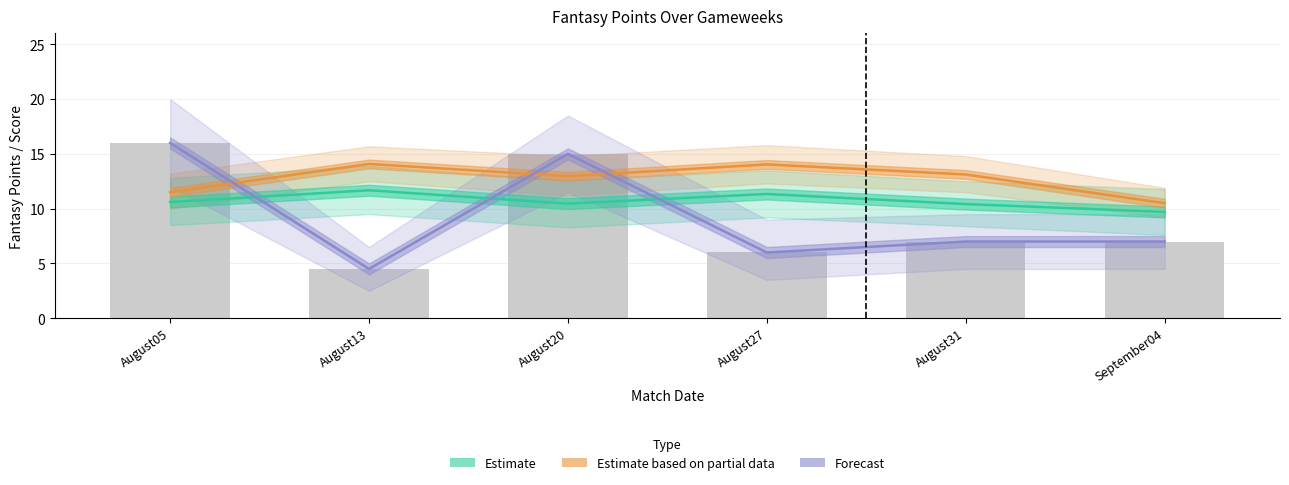

Between August13 and August20, which series saw the biggest shift?

Forecast